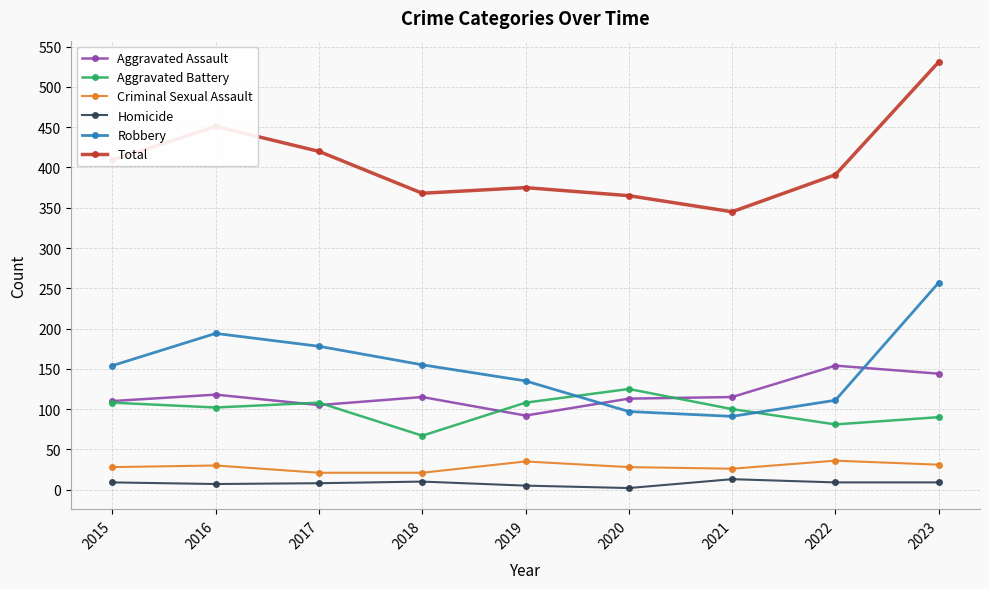

How many series are shown in this chart?

6